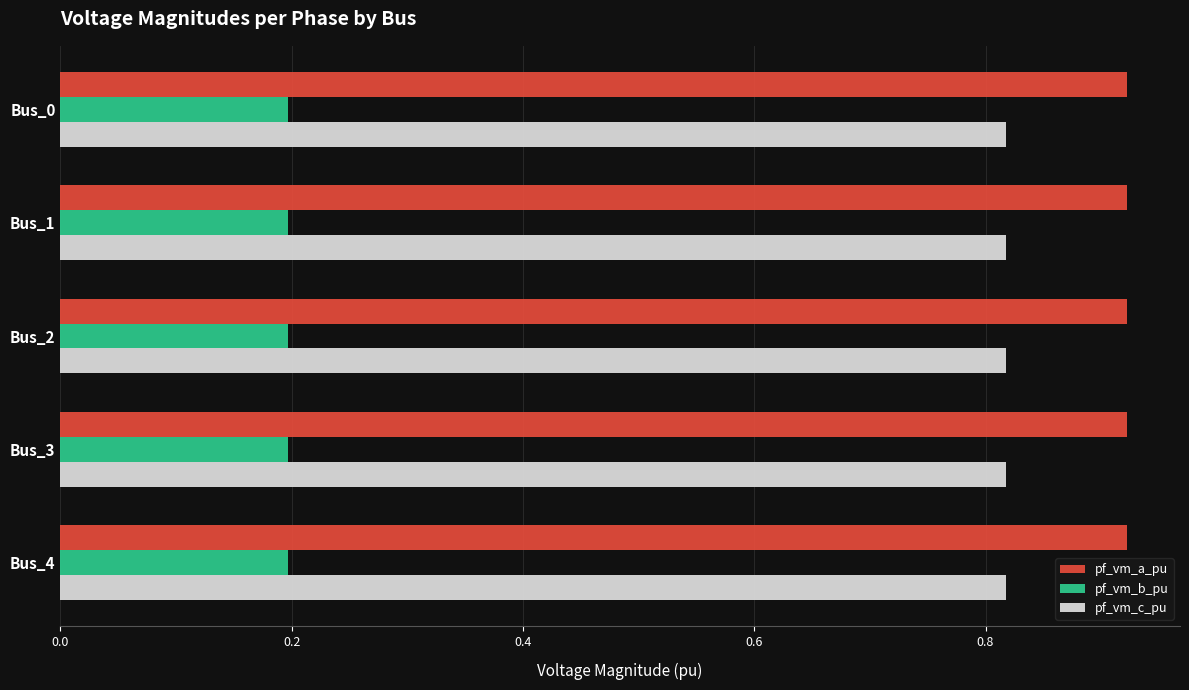

What is the difference between the highest and lowest values at Bus_2?

0.7